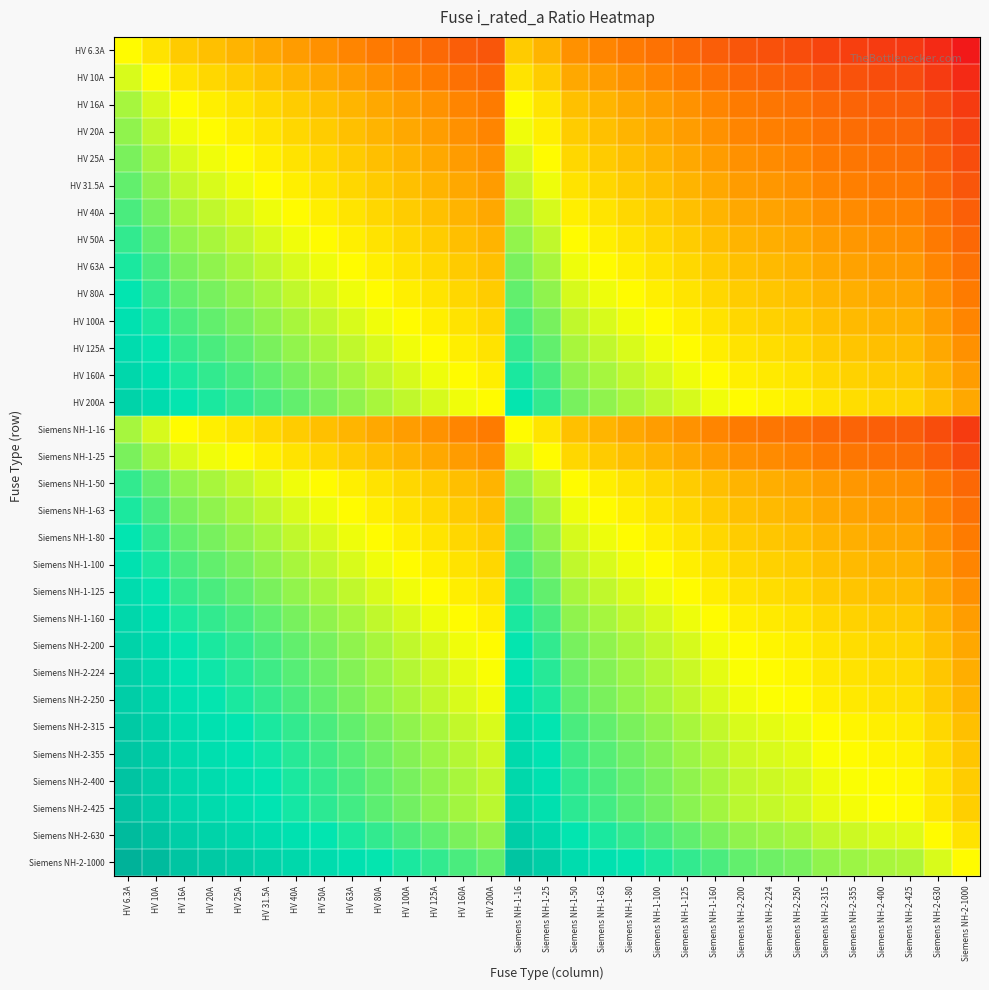

Reading right to left, transcribe all the data shown in this chart.

HV 6.3A: Siemens NH-2-1000=-2.1	Siemens NH-2-630=-2.0	Siemens NH-2-425=-1.8	Siemens NH-2-400=-1.8	Siemens NH-2-355=-1.7	Siemens NH-2-315=-1.7	Siemens NH-2-250=-1.6	Siemens NH-2-224=-1.5	Siemens NH-2-200=-1.5	Siemens NH-1-160=-1.4	Siemens NH-1-125=-1.3	Siemens NH-1-100=-1.2	Siemens NH-1-80=-1.1	Siemens NH-1-63=-1.0	Siemens NH-1-50=-0.9	Siemens NH-1-25=-0.6	Siemens NH-1-16=-0.4	HV 200A=-1.5	HV 160A=-1.4	HV 125A=-1.3	HV 100A=-1.2	HV 80A=-1.1	HV 63A=-1.0	HV 50A=-0.9	HV 40A=-0.8	HV 31.5A=-0.7	HV 25A=-0.6	HV 20A=-0.5	HV 16A=-0.4	HV 10A=-0.2	HV 6.3A=0.0
HV 10A: Siemens NH-2-1000=-2.0	Siemens NH-2-630=-1.8	Siemens NH-2-425=-1.6	Siemens NH-2-400=-1.6	Siemens NH-2-355=-1.5	Siemens NH-2-315=-1.5	Siemens NH-2-250=-1.4	Siemens NH-2-224=-1.3	Siemens NH-2-200=-1.3	Siemens NH-1-160=-1.2	Siemens NH-1-125=-1.1	Siemens NH-1-100=-1.0	Siemens NH-1-80=-0.9	Siemens NH-1-63=-0.8	Siemens NH-1-50=-0.7	Siemens NH-1-25=-0.4	Siemens NH-1-16=-0.2	HV 200A=-1.3	HV 160A=-1.2	HV 125A=-1.1	HV 100A=-1.0	HV 80A=-0.9	HV 63A=-0.8	HV 50A=-0.7	HV 40A=-0.6	HV 31.5A=-0.5	HV 25A=-0.4	HV 20A=-0.3	HV 16A=-0.2	HV 10A=0.0	HV 6.3A=0.2
HV 16A: Siemens NH-2-1000=-1.8	Siemens NH-2-630=-1.6	Siemens NH-2-425=-1.4	Siemens NH-2-400=-1.4	Siemens NH-2-355=-1.3	Siemens NH-2-315=-1.3	Siemens NH-2-250=-1.2	Siemens NH-2-224=-1.1	Siemens NH-2-200=-1.1	Siemens NH-1-160=-1.0	Siemens NH-1-125=-0.9	Siemens NH-1-100=-0.8	Siemens NH-1-80=-0.7	Siemens NH-1-63=-0.6	Siemens NH-1-50=-0.5	Siemens NH-1-25=-0.2	Siemens NH-1-16=0.0	HV 200A=-1.1	HV 160A=-1.0	HV 125A=-0.9	HV 100A=-0.8	HV 80A=-0.7	HV 63A=-0.6	HV 50A=-0.5	HV 40A=-0.4	HV 31.5A=-0.3	HV 25A=-0.2	HV 20A=-0.1	HV 16A=0.0	HV 10A=0.2	HV 6.3A=0.4
HV 20A: Siemens NH-2-1000=-1.7	Siemens NH-2-630=-1.5	Siemens NH-2-425=-1.3	Siemens NH-2-400=-1.3	Siemens NH-2-355=-1.2	Siemens NH-2-315=-1.2	Siemens NH-2-250=-1.1	Siemens NH-2-224=-1.0	Siemens NH-2-200=-1.0	Siemens NH-1-160=-0.9	Siemens NH-1-125=-0.8	Siemens NH-1-100=-0.7	Siemens NH-1-80=-0.6	Siemens NH-1-63=-0.5	Siemens NH-1-50=-0.4	Siemens NH-1-25=-0.1	Siemens NH-1-16=0.1	HV 200A=-1.0	HV 160A=-0.9	HV 125A=-0.8	HV 100A=-0.7	HV 80A=-0.6	HV 63A=-0.5	HV 50A=-0.4	HV 40A=-0.3	HV 31.5A=-0.2	HV 25A=-0.1	HV 20A=0.0	HV 16A=0.1	HV 10A=0.3	HV 6.3A=0.5
HV 25A: Siemens NH-2-1000=-1.6	Siemens NH-2-630=-1.4	Siemens NH-2-425=-1.2	Siemens NH-2-400=-1.2	Siemens NH-2-355=-1.1	Siemens NH-2-315=-1.1	Siemens NH-2-250=-1.0	Siemens NH-2-224=-0.9	Siemens NH-2-200=-0.9	Siemens NH-1-160=-0.8	Siemens NH-1-125=-0.7	Siemens NH-1-100=-0.6	Siemens NH-1-80=-0.5	Siemens NH-1-63=-0.4	Siemens NH-1-50=-0.3	Siemens NH-1-25=0.0	Siemens NH-1-16=0.2	HV 200A=-0.9	HV 160A=-0.8	HV 125A=-0.7	HV 100A=-0.6	HV 80A=-0.5	HV 63A=-0.4	HV 50A=-0.3	HV 40A=-0.2	HV 31.5A=-0.1	HV 25A=0.0	HV 20A=0.1	HV 16A=0.2	HV 10A=0.4	HV 6.3A=0.6
HV 31.5A: Siemens NH-2-1000=-1.5	Siemens NH-2-630=-1.3	Siemens NH-2-425=-1.1	Siemens NH-2-400=-1.1	Siemens NH-2-355=-1.0	Siemens NH-2-315=-1.0	Siemens NH-2-250=-0.9	Siemens NH-2-224=-0.8	Siemens NH-2-200=-0.8	Siemens NH-1-160=-0.7	Siemens NH-1-125=-0.6	Siemens NH-1-100=-0.5	Siemens NH-1-80=-0.4	Siemens NH-1-63=-0.3	Siemens NH-1-50=-0.2	Siemens NH-1-25=0.1	Siemens NH-1-16=0.3	HV 200A=-0.8	HV 160A=-0.7	HV 125A=-0.6	HV 100A=-0.5	HV 80A=-0.4	HV 63A=-0.3	HV 50A=-0.2	HV 40A=-0.1	HV 31.5A=0.0	HV 25A=0.1	HV 20A=0.2	HV 16A=0.3	HV 10A=0.5	HV 6.3A=0.7
HV 40A: Siemens NH-2-1000=-1.4	Siemens NH-2-630=-1.2	Siemens NH-2-425=-1.0	Siemens NH-2-400=-1.0	Siemens NH-2-355=-0.9	Siemens NH-2-315=-0.9	Siemens NH-2-250=-0.8	Siemens NH-2-224=-0.7	Siemens NH-2-200=-0.7	Siemens NH-1-160=-0.6	Siemens NH-1-125=-0.5	Siemens NH-1-100=-0.4	Siemens NH-1-80=-0.3	Siemens NH-1-63=-0.2	Siemens NH-1-50=-0.1	Siemens NH-1-25=0.2	Siemens NH-1-16=0.4	HV 200A=-0.7	HV 160A=-0.6	HV 125A=-0.5	HV 100A=-0.4	HV 80A=-0.3	HV 63A=-0.2	HV 50A=-0.1	HV 40A=0.0	HV 31.5A=0.1	HV 25A=0.2	HV 20A=0.3	HV 16A=0.4	HV 10A=0.6	HV 6.3A=0.8
HV 50A: Siemens NH-2-1000=-1.3	Siemens NH-2-630=-1.1	Siemens NH-2-425=-0.9	Siemens NH-2-400=-0.9	Siemens NH-2-355=-0.8	Siemens NH-2-315=-0.8	Siemens NH-2-250=-0.7	Siemens NH-2-224=-0.6	Siemens NH-2-200=-0.6	Siemens NH-1-160=-0.5	Siemens NH-1-125=-0.4	Siemens NH-1-100=-0.3	Siemens NH-1-80=-0.2	Siemens NH-1-63=-0.1	Siemens NH-1-50=0.0	Siemens NH-1-25=0.3	Siemens NH-1-16=0.5	HV 200A=-0.6	HV 160A=-0.5	HV 125A=-0.4	HV 100A=-0.3	HV 80A=-0.2	HV 63A=-0.1	HV 50A=0.0	HV 40A=0.1	HV 31.5A=0.2	HV 25A=0.3	HV 20A=0.4	HV 16A=0.5	HV 10A=0.7	HV 6.3A=0.9
HV 63A: Siemens NH-2-1000=-1.2	Siemens NH-2-630=-1.0	Siemens NH-2-425=-0.8	Siemens NH-2-400=-0.8	Siemens NH-2-355=-0.7	Siemens NH-2-315=-0.7	Siemens NH-2-250=-0.6	Siemens NH-2-224=-0.5	Siemens NH-2-200=-0.5	Siemens NH-1-160=-0.4	Siemens NH-1-125=-0.3	Siemens NH-1-100=-0.2	Siemens NH-1-80=-0.1	Siemens NH-1-63=0.0	Siemens NH-1-50=0.1	Siemens NH-1-25=0.4	Siemens NH-1-16=0.6	HV 200A=-0.5	HV 160A=-0.4	HV 125A=-0.3	HV 100A=-0.2	HV 80A=-0.1	HV 63A=0.0	HV 50A=0.1	HV 40A=0.2	HV 31.5A=0.3	HV 25A=0.4	HV 20A=0.5	HV 16A=0.6	HV 10A=0.8	HV 6.3A=1.0
HV 80A: Siemens NH-2-1000=-1.1	Siemens NH-2-630=-0.9	Siemens NH-2-425=-0.7	Siemens NH-2-400=-0.7	Siemens NH-2-355=-0.6	Siemens NH-2-315=-0.6	Siemens NH-2-250=-0.5	Siemens NH-2-224=-0.4	Siemens NH-2-200=-0.4	Siemens NH-1-160=-0.3	Siemens NH-1-125=-0.2	Siemens NH-1-100=-0.1	Siemens NH-1-80=0.0	Siemens NH-1-63=0.1	Siemens NH-1-50=0.2	Siemens NH-1-25=0.5	Siemens NH-1-16=0.7	HV 200A=-0.4	HV 160A=-0.3	HV 125A=-0.2	HV 100A=-0.1	HV 80A=0.0	HV 63A=0.1	HV 50A=0.2	HV 40A=0.3	HV 31.5A=0.4	HV 25A=0.5	HV 20A=0.6	HV 16A=0.7	HV 10A=0.9	HV 6.3A=1.1
HV 100A: Siemens NH-2-1000=-1.0	Siemens NH-2-630=-0.8	Siemens NH-2-425=-0.6	Siemens NH-2-400=-0.6	Siemens NH-2-355=-0.5	Siemens NH-2-315=-0.5	Siemens NH-2-250=-0.4	Siemens NH-2-224=-0.3	Siemens NH-2-200=-0.3	Siemens NH-1-160=-0.2	Siemens NH-1-125=-0.1	Siemens NH-1-100=0.0	Siemens NH-1-80=0.1	Siemens NH-1-63=0.2	Siemens NH-1-50=0.3	Siemens NH-1-25=0.6	Siemens NH-1-16=0.8	HV 200A=-0.3	HV 160A=-0.2	HV 125A=-0.1	HV 100A=0.0	HV 80A=0.1	HV 63A=0.2	HV 50A=0.3	HV 40A=0.4	HV 31.5A=0.5	HV 25A=0.6	HV 20A=0.7	HV 16A=0.8	HV 10A=1.0	HV 6.3A=1.2
HV 125A: Siemens NH-2-1000=-0.9	Siemens NH-2-630=-0.7	Siemens NH-2-425=-0.5	Siemens NH-2-400=-0.5	Siemens NH-2-355=-0.5	Siemens NH-2-315=-0.4	Siemens NH-2-250=-0.3	Siemens NH-2-224=-0.3	Siemens NH-2-200=-0.2	Siemens NH-1-160=-0.1	Siemens NH-1-125=0.0	Siemens NH-1-100=0.1	Siemens NH-1-80=0.2	Siemens NH-1-63=0.3	Siemens NH-1-50=0.4	Siemens NH-1-25=0.7	Siemens NH-1-16=0.9	HV 200A=-0.2	HV 160A=-0.1	HV 125A=0.0	HV 100A=0.1	HV 80A=0.2	HV 63A=0.3	HV 50A=0.4	HV 40A=0.5	HV 31.5A=0.6	HV 25A=0.7	HV 20A=0.8	HV 16A=0.9	HV 10A=1.1	HV 6.3A=1.3
HV 160A: Siemens NH-2-1000=-0.8	Siemens NH-2-630=-0.6	Siemens NH-2-425=-0.4	Siemens NH-2-400=-0.4	Siemens NH-2-355=-0.3	Siemens NH-2-315=-0.3	Siemens NH-2-250=-0.2	Siemens NH-2-224=-0.1	Siemens NH-2-200=-0.1	Siemens NH-1-160=0.0	Siemens NH-1-125=0.1	Siemens NH-1-100=0.2	Siemens NH-1-80=0.3	Siemens NH-1-63=0.4	Siemens NH-1-50=0.5	Siemens NH-1-25=0.8	Siemens NH-1-16=1.0	HV 200A=-0.1	HV 160A=0.0	HV 125A=0.1	HV 100A=0.2	HV 80A=0.3	HV 63A=0.4	HV 50A=0.5	HV 40A=0.6	HV 31.5A=0.7	HV 25A=0.8	HV 20A=0.9	HV 16A=1.0	HV 10A=1.2	HV 6.3A=1.4
HV 200A: Siemens NH-2-1000=-0.7	Siemens NH-2-630=-0.5	Siemens NH-2-425=-0.3	Siemens NH-2-400=-0.3	Siemens NH-2-355=-0.2	Siemens NH-2-315=-0.2	Siemens NH-2-250=-0.1	Siemens NH-2-224=-0.0	Siemens NH-2-200=0.0	Siemens NH-1-160=0.1	Siemens NH-1-125=0.2	Siemens NH-1-100=0.3	Siemens NH-1-80=0.4	Siemens NH-1-63=0.5	Siemens NH-1-50=0.6	Siemens NH-1-25=0.9	Siemens NH-1-16=1.1	HV 200A=0.0	HV 160A=0.1	HV 125A=0.2	HV 100A=0.3	HV 80A=0.4	HV 63A=0.5	HV 50A=0.6	HV 40A=0.7	HV 31.5A=0.8	HV 25A=0.9	HV 20A=1.0	HV 16A=1.1	HV 10A=1.3	HV 6.3A=1.5
Siemens NH-1-16: Siemens NH-2-1000=-1.8	Siemens NH-2-630=-1.6	Siemens NH-2-425=-1.4	Siemens NH-2-400=-1.4	Siemens NH-2-355=-1.3	Siemens NH-2-315=-1.3	Siemens NH-2-250=-1.2	Siemens NH-2-224=-1.1	Siemens NH-2-200=-1.1	Siemens NH-1-160=-1.0	Siemens NH-1-125=-0.9	Siemens NH-1-100=-0.8	Siemens NH-1-80=-0.7	Siemens NH-1-63=-0.6	Siemens NH-1-50=-0.5	Siemens NH-1-25=-0.2	Siemens NH-1-16=0.0	HV 200A=-1.1	HV 160A=-1.0	HV 125A=-0.9	HV 100A=-0.8	HV 80A=-0.7	HV 63A=-0.6	HV 50A=-0.5	HV 40A=-0.4	HV 31.5A=-0.3	HV 25A=-0.2	HV 20A=-0.1	HV 16A=0.0	HV 10A=0.2	HV 6.3A=0.4
Siemens NH-1-25: Siemens NH-2-1000=-1.6	Siemens NH-2-630=-1.4	Siemens NH-2-425=-1.2	Siemens NH-2-400=-1.2	Siemens NH-2-355=-1.1	Siemens NH-2-315=-1.1	Siemens NH-2-250=-1.0	Siemens NH-2-224=-0.9	Siemens NH-2-200=-0.9	Siemens NH-1-160=-0.8	Siemens NH-1-125=-0.7	Siemens NH-1-100=-0.6	Siemens NH-1-80=-0.5	Siemens NH-1-63=-0.4	Siemens NH-1-50=-0.3	Siemens NH-1-25=0.0	Siemens NH-1-16=0.2	HV 200A=-0.9	HV 160A=-0.8	HV 125A=-0.7	HV 100A=-0.6	HV 80A=-0.5	HV 63A=-0.4	HV 50A=-0.3	HV 40A=-0.2	HV 31.5A=-0.1	HV 25A=0.0	HV 20A=0.1	HV 16A=0.2	HV 10A=0.4	HV 6.3A=0.6
Siemens NH-1-50: Siemens NH-2-1000=-1.3	Siemens NH-2-630=-1.1	Siemens NH-2-425=-0.9	Siemens NH-2-400=-0.9	Siemens NH-2-355=-0.8	Siemens NH-2-315=-0.8	Siemens NH-2-250=-0.7	Siemens NH-2-224=-0.6	Siemens NH-2-200=-0.6	Siemens NH-1-160=-0.5	Siemens NH-1-125=-0.4	Siemens NH-1-100=-0.3	Siemens NH-1-80=-0.2	Siemens NH-1-63=-0.1	Siemens NH-1-50=0.0	Siemens NH-1-25=0.3	Siemens NH-1-16=0.5	HV 200A=-0.6	HV 160A=-0.5	HV 125A=-0.4	HV 100A=-0.3	HV 80A=-0.2	HV 63A=-0.1	HV 50A=0.0	HV 40A=0.1	HV 31.5A=0.2	HV 25A=0.3	HV 20A=0.4	HV 16A=0.5	HV 10A=0.7	HV 6.3A=0.9
Siemens NH-1-63: Siemens NH-2-1000=-1.2	Siemens NH-2-630=-1.0	Siemens NH-2-425=-0.8	Siemens NH-2-400=-0.8	Siemens NH-2-355=-0.7	Siemens NH-2-315=-0.7	Siemens NH-2-250=-0.6	Siemens NH-2-224=-0.5	Siemens NH-2-200=-0.5	Siemens NH-1-160=-0.4	Siemens NH-1-125=-0.3	Siemens NH-1-100=-0.2	Siemens NH-1-80=-0.1	Siemens NH-1-63=0.0	Siemens NH-1-50=0.1	Siemens NH-1-25=0.4	Siemens NH-1-16=0.6	HV 200A=-0.5	HV 160A=-0.4	HV 125A=-0.3	HV 100A=-0.2	HV 80A=-0.1	HV 63A=0.0	HV 50A=0.1	HV 40A=0.2	HV 31.5A=0.3	HV 25A=0.4	HV 20A=0.5	HV 16A=0.6	HV 10A=0.8	HV 6.3A=1.0
Siemens NH-1-80: Siemens NH-2-1000=-1.1	Siemens NH-2-630=-0.9	Siemens NH-2-425=-0.7	Siemens NH-2-400=-0.7	Siemens NH-2-355=-0.6	Siemens NH-2-315=-0.6	Siemens NH-2-250=-0.5	Siemens NH-2-224=-0.4	Siemens NH-2-200=-0.4	Siemens NH-1-160=-0.3	Siemens NH-1-125=-0.2	Siemens NH-1-100=-0.1	Siemens NH-1-80=0.0	Siemens NH-1-63=0.1	Siemens NH-1-50=0.2	Siemens NH-1-25=0.5	Siemens NH-1-16=0.7	HV 200A=-0.4	HV 160A=-0.3	HV 125A=-0.2	HV 100A=-0.1	HV 80A=0.0	HV 63A=0.1	HV 50A=0.2	HV 40A=0.3	HV 31.5A=0.4	HV 25A=0.5	HV 20A=0.6	HV 16A=0.7	HV 10A=0.9	HV 6.3A=1.1
Siemens NH-1-100: Siemens NH-2-1000=-1.0	Siemens NH-2-630=-0.8	Siemens NH-2-425=-0.6	Siemens NH-2-400=-0.6	Siemens NH-2-355=-0.5	Siemens NH-2-315=-0.5	Siemens NH-2-250=-0.4	Siemens NH-2-224=-0.3	Siemens NH-2-200=-0.3	Siemens NH-1-160=-0.2	Siemens NH-1-125=-0.1	Siemens NH-1-100=0.0	Siemens NH-1-80=0.1	Siemens NH-1-63=0.2	Siemens NH-1-50=0.3	Siemens NH-1-25=0.6	Siemens NH-1-16=0.8	HV 200A=-0.3	HV 160A=-0.2	HV 125A=-0.1	HV 100A=0.0	HV 80A=0.1	HV 63A=0.2	HV 50A=0.3	HV 40A=0.4	HV 31.5A=0.5	HV 25A=0.6	HV 20A=0.7	HV 16A=0.8	HV 10A=1.0	HV 6.3A=1.2
Siemens NH-1-125: Siemens NH-2-1000=-0.9	Siemens NH-2-630=-0.7	Siemens NH-2-425=-0.5	Siemens NH-2-400=-0.5	Siemens NH-2-355=-0.5	Siemens NH-2-315=-0.4	Siemens NH-2-250=-0.3	Siemens NH-2-224=-0.3	Siemens NH-2-200=-0.2	Siemens NH-1-160=-0.1	Siemens NH-1-125=0.0	Siemens NH-1-100=0.1	Siemens NH-1-80=0.2	Siemens NH-1-63=0.3	Siemens NH-1-50=0.4	Siemens NH-1-25=0.7	Siemens NH-1-16=0.9	HV 200A=-0.2	HV 160A=-0.1	HV 125A=0.0	HV 100A=0.1	HV 80A=0.2	HV 63A=0.3	HV 50A=0.4	HV 40A=0.5	HV 31.5A=0.6	HV 25A=0.7	HV 20A=0.8	HV 16A=0.9	HV 10A=1.1	HV 6.3A=1.3
Siemens NH-1-160: Siemens NH-2-1000=-0.8	Siemens NH-2-630=-0.6	Siemens NH-2-425=-0.4	Siemens NH-2-400=-0.4	Siemens NH-2-355=-0.3	Siemens NH-2-315=-0.3	Siemens NH-2-250=-0.2	Siemens NH-2-224=-0.1	Siemens NH-2-200=-0.1	Siemens NH-1-160=0.0	Siemens NH-1-125=0.1	Siemens NH-1-100=0.2	Siemens NH-1-80=0.3	Siemens NH-1-63=0.4	Siemens NH-1-50=0.5	Siemens NH-1-25=0.8	Siemens NH-1-16=1.0	HV 200A=-0.1	HV 160A=0.0	HV 125A=0.1	HV 100A=0.2	HV 80A=0.3	HV 63A=0.4	HV 50A=0.5	HV 40A=0.6	HV 31.5A=0.7	HV 25A=0.8	HV 20A=0.9	HV 16A=1.0	HV 10A=1.2	HV 6.3A=1.4
Siemens NH-2-200: Siemens NH-2-1000=-0.7	Siemens NH-2-630=-0.5	Siemens NH-2-425=-0.3	Siemens NH-2-400=-0.3	Siemens NH-2-355=-0.2	Siemens NH-2-315=-0.2	Siemens NH-2-250=-0.1	Siemens NH-2-224=-0.0	Siemens NH-2-200=0.0	Siemens NH-1-160=0.1	Siemens NH-1-125=0.2	Siemens NH-1-100=0.3	Siemens NH-1-80=0.4	Siemens NH-1-63=0.5	Siemens NH-1-50=0.6	Siemens NH-1-25=0.9	Siemens NH-1-16=1.1	HV 200A=0.0	HV 160A=0.1	HV 125A=0.2	HV 100A=0.3	HV 80A=0.4	HV 63A=0.5	HV 50A=0.6	HV 40A=0.7	HV 31.5A=0.8	HV 25A=0.9	HV 20A=1.0	HV 16A=1.1	HV 10A=1.3	HV 6.3A=1.5
Siemens NH-2-224: Siemens NH-2-1000=-0.6	Siemens NH-2-630=-0.4	Siemens NH-2-425=-0.3	Siemens NH-2-400=-0.3	Siemens NH-2-355=-0.2	Siemens NH-2-315=-0.1	Siemens NH-2-250=-0.0	Siemens NH-2-224=0.0	Siemens NH-2-200=0.0	Siemens NH-1-160=0.1	Siemens NH-1-125=0.3	Siemens NH-1-100=0.4	Siemens NH-1-80=0.4	Siemens NH-1-63=0.6	Siemens NH-1-50=0.7	Siemens NH-1-25=1.0	Siemens NH-1-16=1.1	HV 200A=0.0	HV 160A=0.1	HV 125A=0.3	HV 100A=0.4	HV 80A=0.4	HV 63A=0.6	HV 50A=0.7	HV 40A=0.7	HV 31.5A=0.9	HV 25A=1.0	HV 20A=1.0	HV 16A=1.1	HV 10A=1.4	HV 6.3A=1.6
Siemens NH-2-250: Siemens NH-2-1000=-0.6	Siemens NH-2-630=-0.4	Siemens NH-2-425=-0.2	Siemens NH-2-400=-0.2	Siemens NH-2-355=-0.2	Siemens NH-2-315=-0.1	Siemens NH-2-250=0.0	Siemens NH-2-224=0.0	Siemens NH-2-200=0.1	Siemens NH-1-160=0.2	Siemens NH-1-125=0.3	Siemens NH-1-100=0.4	Siemens NH-1-80=0.5	Siemens NH-1-63=0.6	Siemens NH-1-50=0.7	Siemens NH-1-25=1.0	Siemens NH-1-16=1.2	HV 200A=0.1	HV 160A=0.2	HV 125A=0.3	HV 100A=0.4	HV 80A=0.5	HV 63A=0.6	HV 50A=0.7	HV 40A=0.8	HV 31.5A=0.9	HV 25A=1.0	HV 20A=1.1	HV 16A=1.2	HV 10A=1.4	HV 6.3A=1.6
Siemens NH-2-315: Siemens NH-2-1000=-0.5	Siemens NH-2-630=-0.3	Siemens NH-2-425=-0.1	Siemens NH-2-400=-0.1	Siemens NH-2-355=-0.1	Siemens NH-2-315=0.0	Siemens NH-2-250=0.1	Siemens NH-2-224=0.1	Siemens NH-2-200=0.2	Siemens NH-1-160=0.3	Siemens NH-1-125=0.4	Siemens NH-1-100=0.5	Siemens NH-1-80=0.6	Siemens NH-1-63=0.7	Siemens NH-1-50=0.8	Siemens NH-1-25=1.1	Siemens NH-1-16=1.3	HV 200A=0.2	HV 160A=0.3	HV 125A=0.4	HV 100A=0.5	HV 80A=0.6	HV 63A=0.7	HV 50A=0.8	HV 40A=0.9	HV 31.5A=1.0	HV 25A=1.1	HV 20A=1.2	HV 16A=1.3	HV 10A=1.5	HV 6.3A=1.7
Siemens NH-2-355: Siemens NH-2-1000=-0.4	Siemens NH-2-630=-0.2	Siemens NH-2-425=-0.1	Siemens NH-2-400=-0.1	Siemens NH-2-355=0.0	Siemens NH-2-315=0.1	Siemens NH-2-250=0.2	Siemens NH-2-224=0.2	Siemens NH-2-200=0.2	Siemens NH-1-160=0.3	Siemens NH-1-125=0.5	Siemens NH-1-100=0.6	Siemens NH-1-80=0.6	Siemens NH-1-63=0.8	Siemens NH-1-50=0.9	Siemens NH-1-25=1.2	Siemens NH-1-16=1.3	HV 200A=0.2	HV 160A=0.3	HV 125A=0.5	HV 100A=0.6	HV 80A=0.6	HV 63A=0.8	HV 50A=0.9	HV 40A=0.9	HV 31.5A=1.1	HV 25A=1.2	HV 20A=1.2	HV 16A=1.3	HV 10A=1.6	HV 6.3A=1.8
Siemens NH-2-400: Siemens NH-2-1000=-0.4	Siemens NH-2-630=-0.2	Siemens NH-2-425=-0.0	Siemens NH-2-400=0.0	Siemens NH-2-355=0.1	Siemens NH-2-315=0.1	Siemens NH-2-250=0.2	Siemens NH-2-224=0.3	Siemens NH-2-200=0.3	Siemens NH-1-160=0.4	Siemens NH-1-125=0.5	Siemens NH-1-100=0.6	Siemens NH-1-80=0.7	Siemens NH-1-63=0.8	Siemens NH-1-50=0.9	Siemens NH-1-25=1.2	Siemens NH-1-16=1.4	HV 200A=0.3	HV 160A=0.4	HV 125A=0.5	HV 100A=0.6	HV 80A=0.7	HV 63A=0.8	HV 50A=0.9	HV 40A=1.0	HV 31.5A=1.1	HV 25A=1.2	HV 20A=1.3	HV 16A=1.4	HV 10A=1.6	HV 6.3A=1.8
Siemens NH-2-425: Siemens NH-2-1000=-0.4	Siemens NH-2-630=-0.2	Siemens NH-2-425=0.0	Siemens NH-2-400=0.0	Siemens NH-2-355=0.1	Siemens NH-2-315=0.1	Siemens NH-2-250=0.2	Siemens NH-2-224=0.3	Siemens NH-2-200=0.3	Siemens NH-1-160=0.4	Siemens NH-1-125=0.5	Siemens NH-1-100=0.6	Siemens NH-1-80=0.7	Siemens NH-1-63=0.8	Siemens NH-1-50=0.9	Siemens NH-1-25=1.2	Siemens NH-1-16=1.4	HV 200A=0.3	HV 160A=0.4	HV 125A=0.5	HV 100A=0.6	HV 80A=0.7	HV 63A=0.8	HV 50A=0.9	HV 40A=1.0	HV 31.5A=1.1	HV 25A=1.2	HV 20A=1.3	HV 16A=1.4	HV 10A=1.6	HV 6.3A=1.8
Siemens NH-2-630: Siemens NH-2-1000=-0.2	Siemens NH-2-630=0.0	Siemens NH-2-425=0.2	Siemens NH-2-400=0.2	Siemens NH-2-355=0.2	Siemens NH-2-315=0.3	Siemens NH-2-250=0.4	Siemens NH-2-224=0.4	Siemens NH-2-200=0.5	Siemens NH-1-160=0.6	Siemens NH-1-125=0.7	Siemens NH-1-100=0.8	Siemens NH-1-80=0.9	Siemens NH-1-63=1.0	Siemens NH-1-50=1.1	Siemens NH-1-25=1.4	Siemens NH-1-16=1.6	HV 200A=0.5	HV 160A=0.6	HV 125A=0.7	HV 100A=0.8	HV 80A=0.9	HV 63A=1.0	HV 50A=1.1	HV 40A=1.2	HV 31.5A=1.3	HV 25A=1.4	HV 20A=1.5	HV 16A=1.6	HV 10A=1.8	HV 6.3A=2.0
Siemens NH-2-1000: Siemens NH-2-1000=0.0	Siemens NH-2-630=0.2	Siemens NH-2-425=0.4	Siemens NH-2-400=0.4	Siemens NH-2-355=0.4	Siemens NH-2-315=0.5	Siemens NH-2-250=0.6	Siemens NH-2-224=0.6	Siemens NH-2-200=0.7	Siemens NH-1-160=0.8	Siemens NH-1-125=0.9	Siemens NH-1-100=1.0	Siemens NH-1-80=1.1	Siemens NH-1-63=1.2	Siemens NH-1-50=1.3	Siemens NH-1-25=1.6	Siemens NH-1-16=1.8	HV 200A=0.7	HV 160A=0.8	HV 125A=0.9	HV 100A=1.0	HV 80A=1.1	HV 63A=1.2	HV 50A=1.3	HV 40A=1.4	HV 31.5A=1.5	HV 25A=1.6	HV 20A=1.7	HV 16A=1.8	HV 10A=2.0	HV 6.3A=2.2